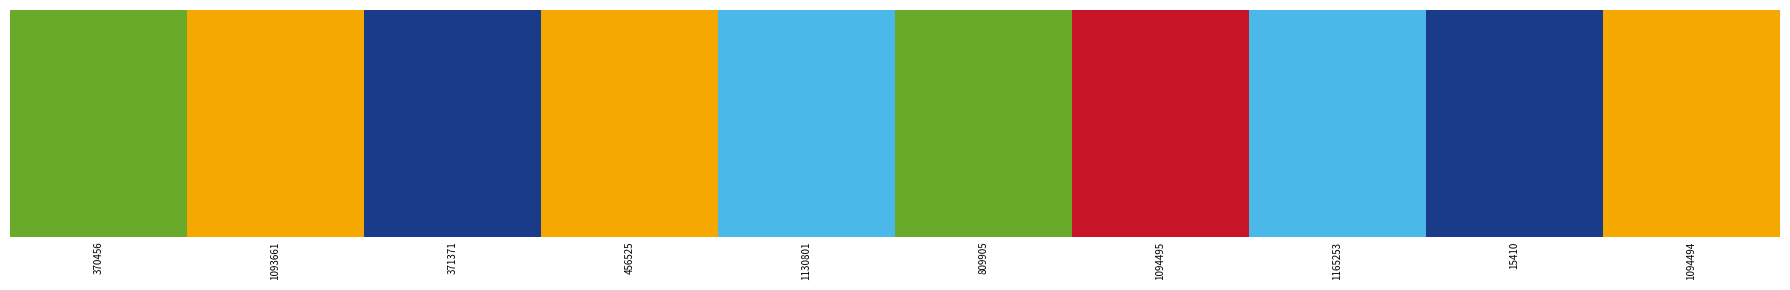

Does the chart contain any negative values?

No